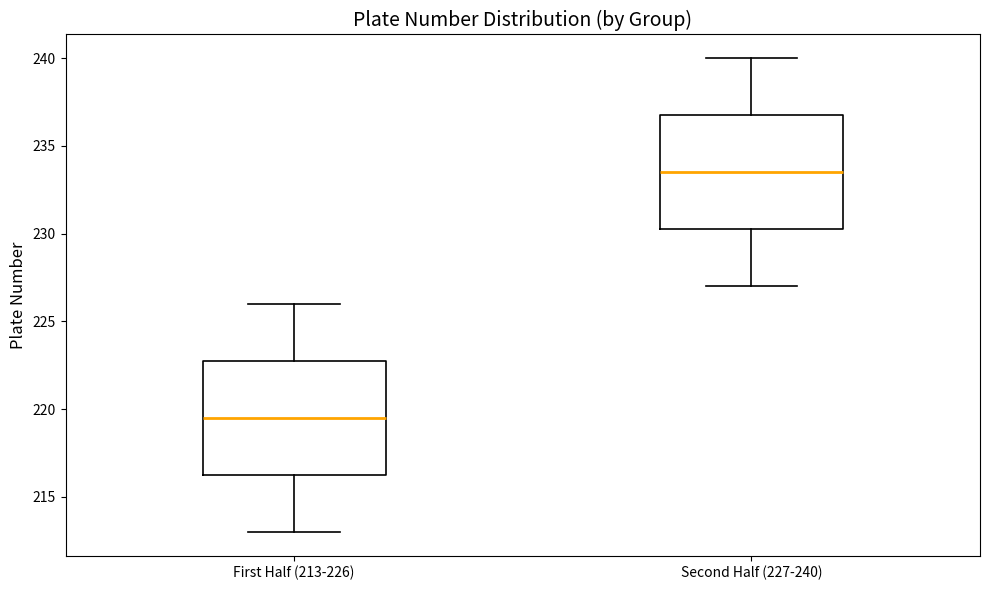

Reading left to right, read every box against the y-axis: the position of its median line, the range the box covers, and the ends of its whiskers. The values are not printed on the chart, so give them approximately, as read against the axis.

First Half (213-226): median 219.5, box 216.5 to 223.0, whiskers 213.0 to 226.0
Second Half (227-240): median 233.5, box 230.5 to 237.0, whiskers 227.0 to 240.0